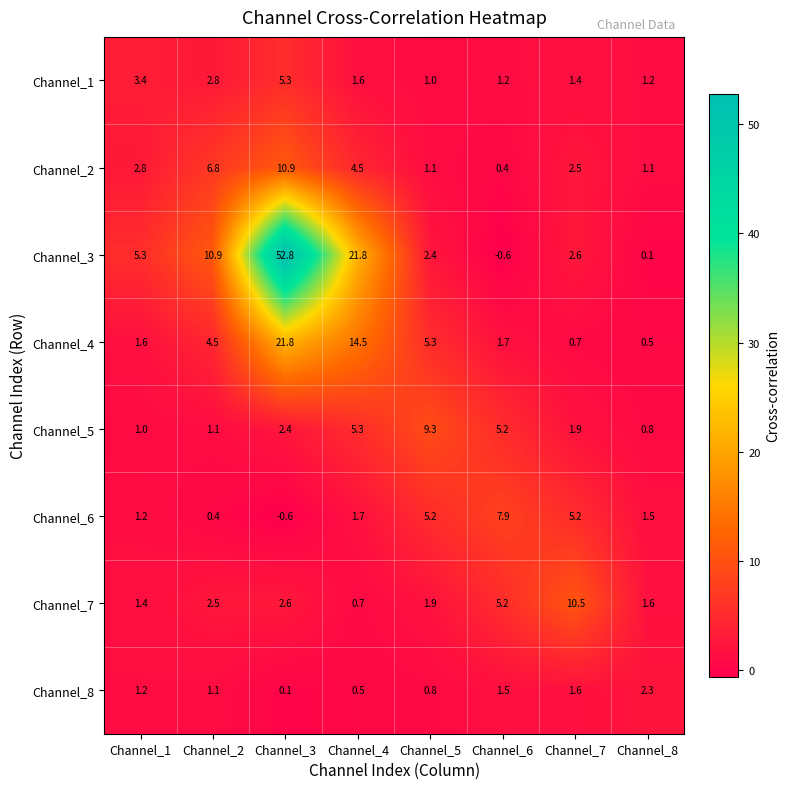

What is the approximate value of Channel_4 at Channel_7?

0.7